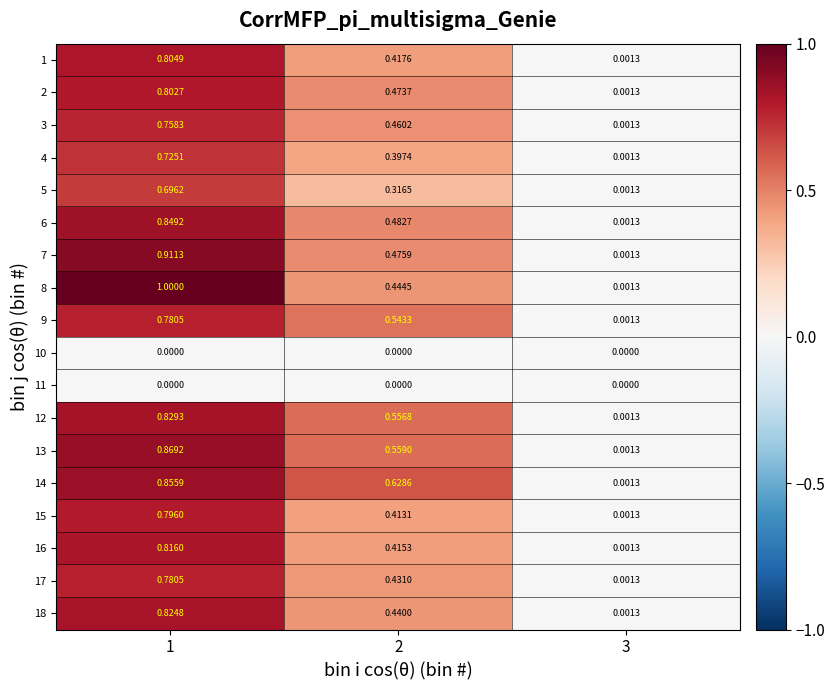

Is the value of 6 at 1 greater than the value of 10 at 3?

Yes